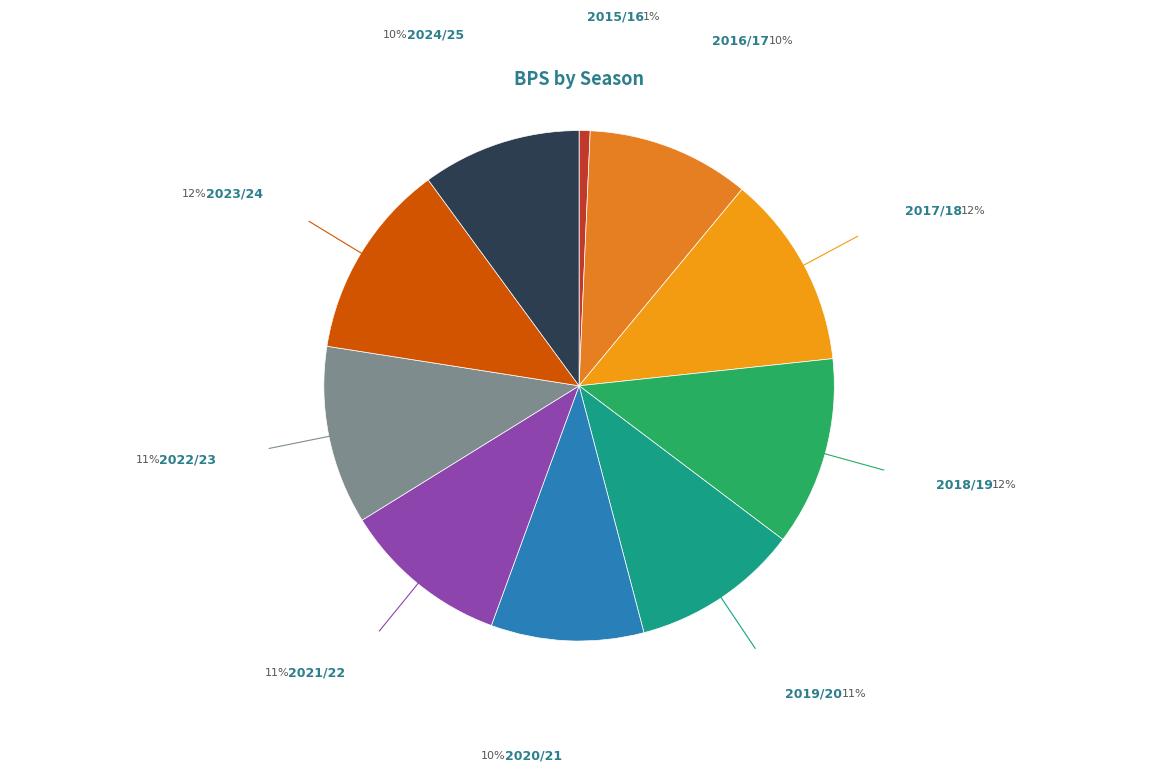

How many slices are in this pie chart?

10